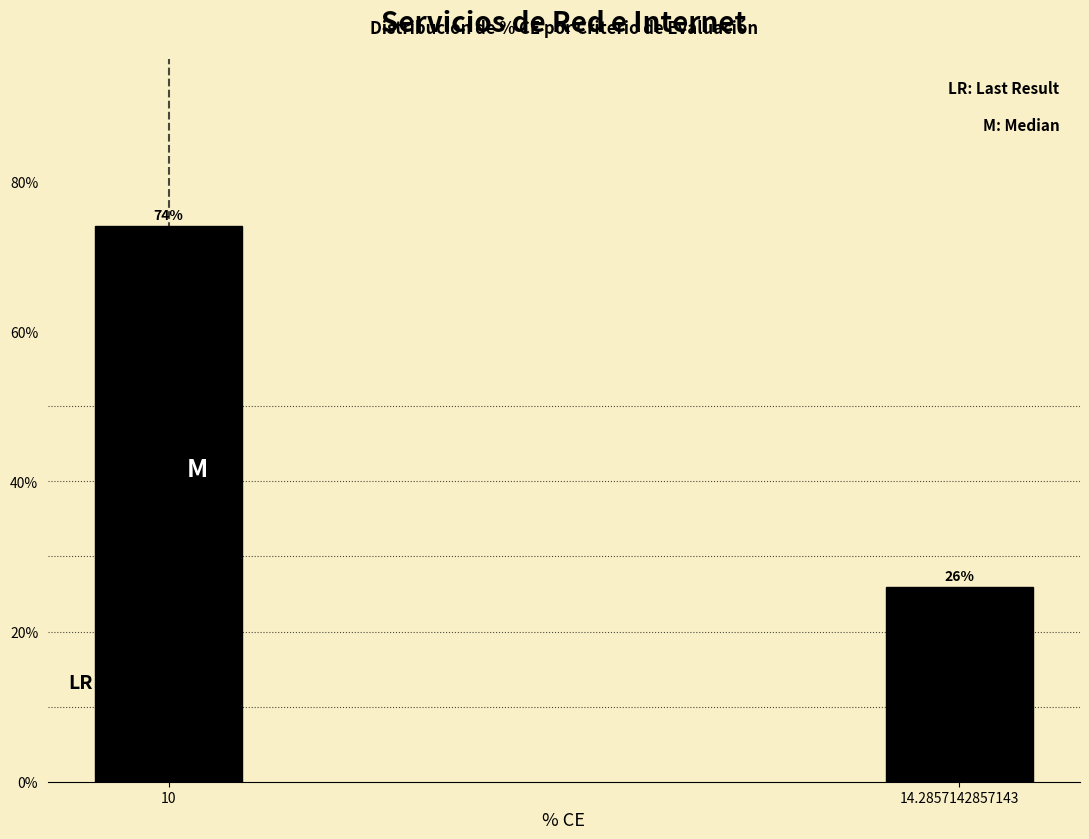

Between 14.2857142857143 and 10, which is larger?

10